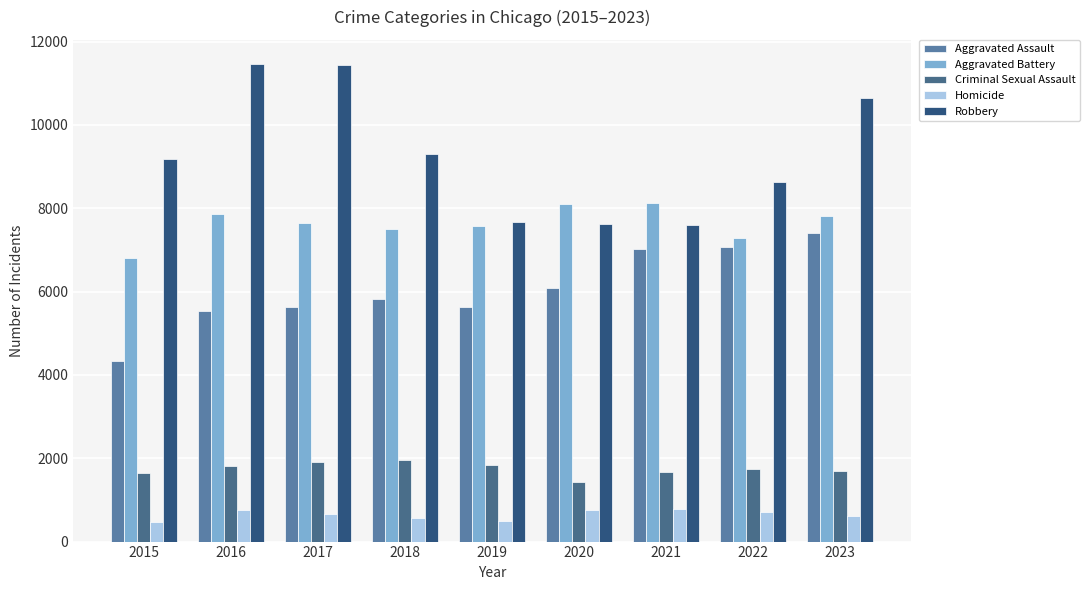

Which series has the widest spread of values?

Robbery